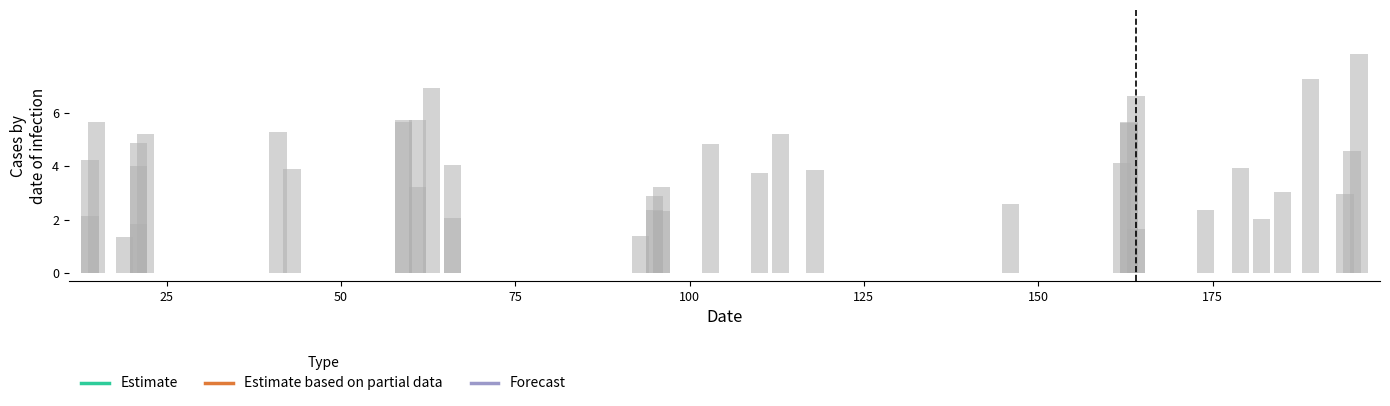

Count the number of categories in the chart.

40